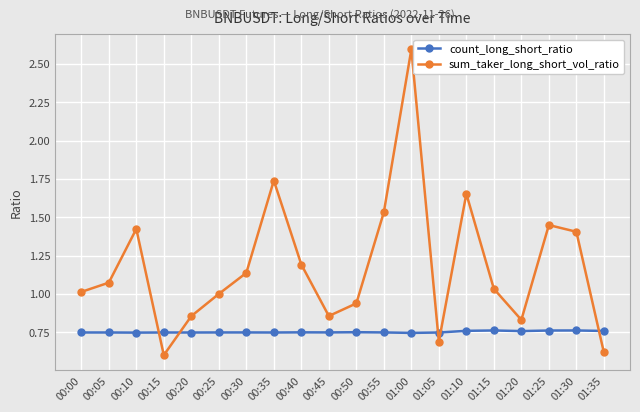

True or false: sum_taker_long_short_vol_ratio has a value of 2.6 at 01:00.

True